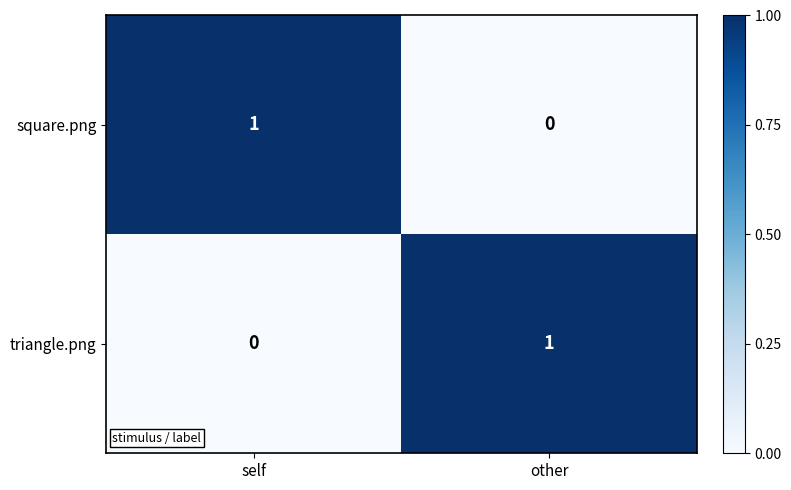

Where is triangle.png nearest to the value 0?

self